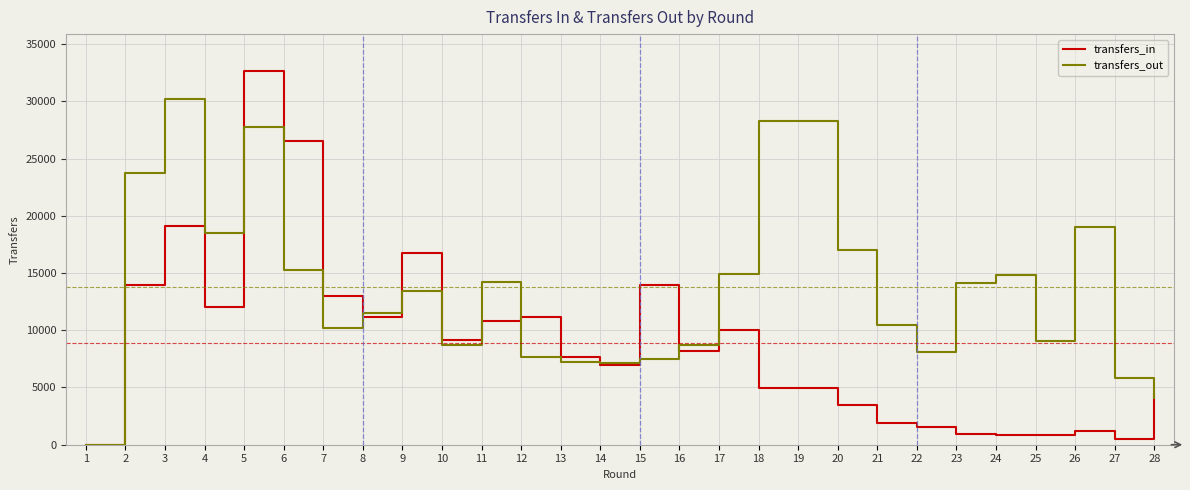

Which series ends up on top after the final intersection of transfers_out and transfers_in?

transfers_in